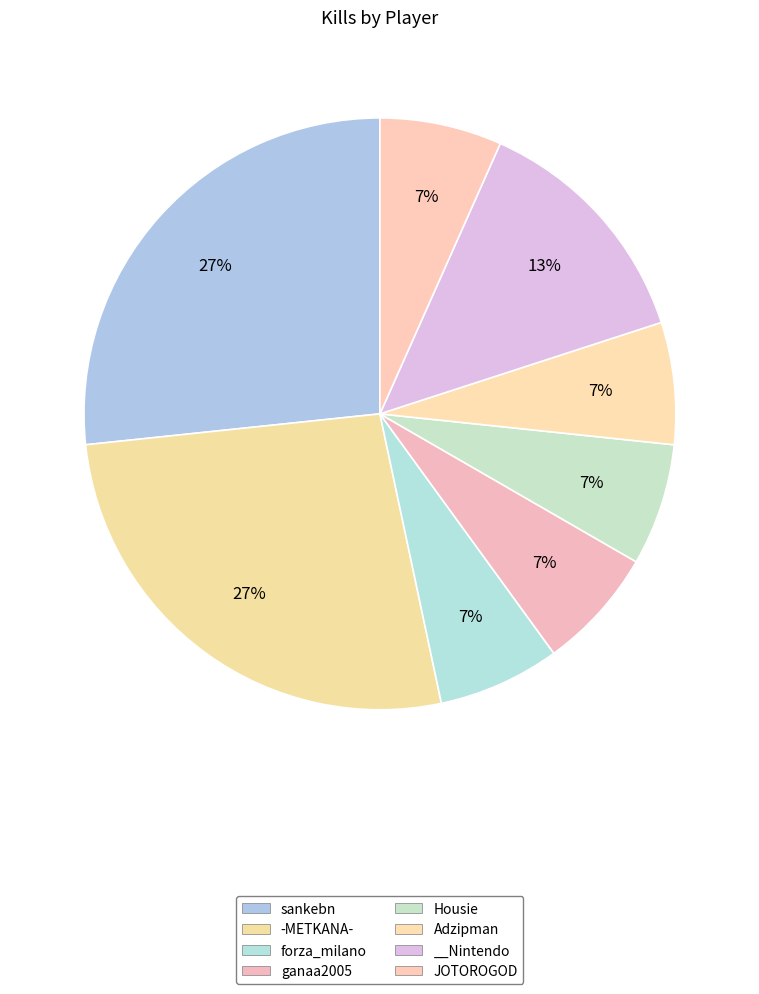

Count the number of slices in the pie.

8